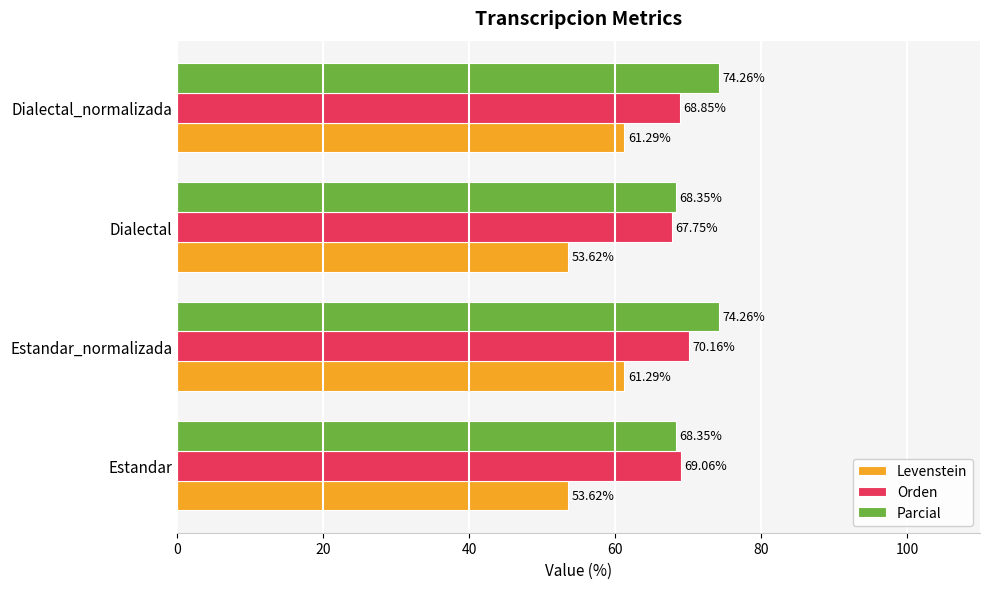

At how many categories does at least one series exceed 62?

4